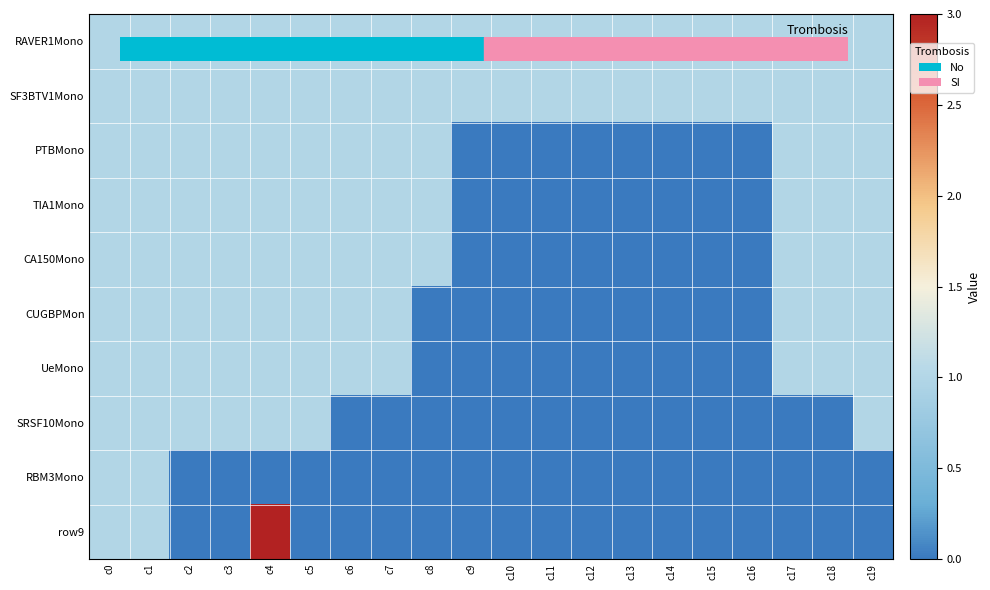

At how many categories does at least one series exceed 2?

1